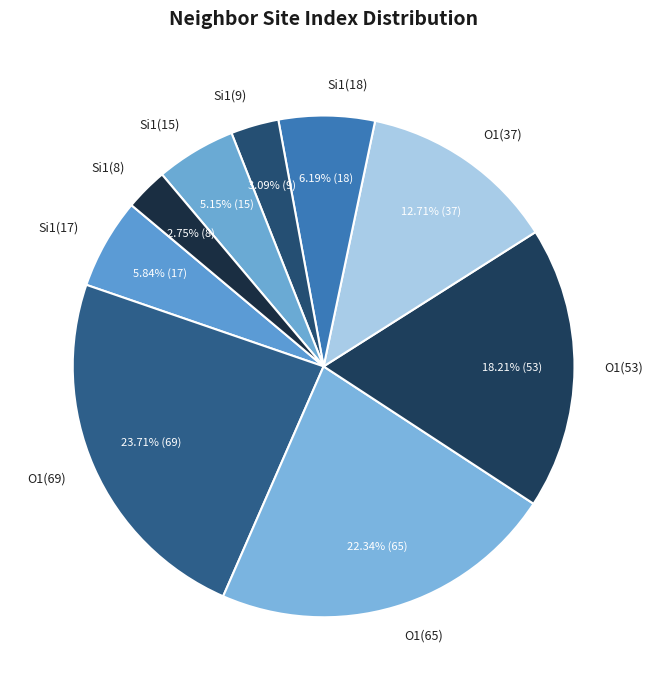

Is there a majority slice in this chart?

No